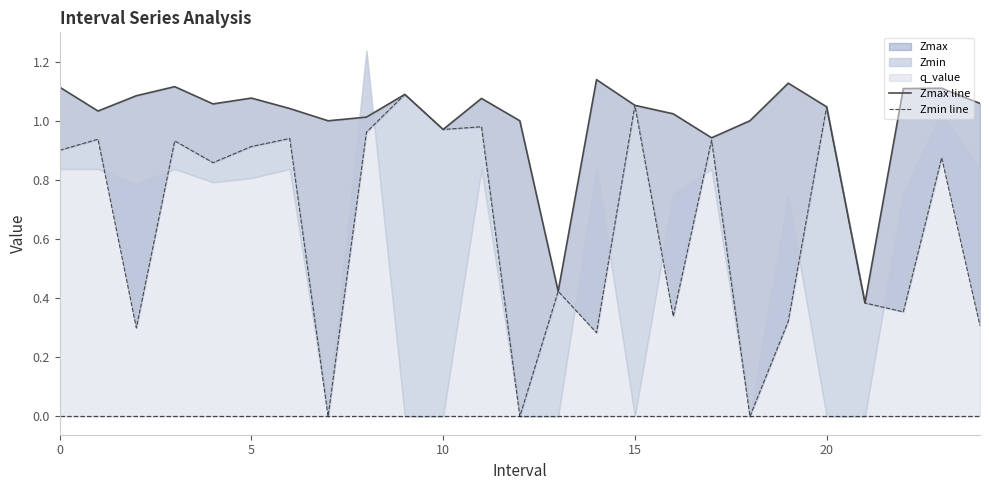

Which series has the widest spread of values?

Zmin line